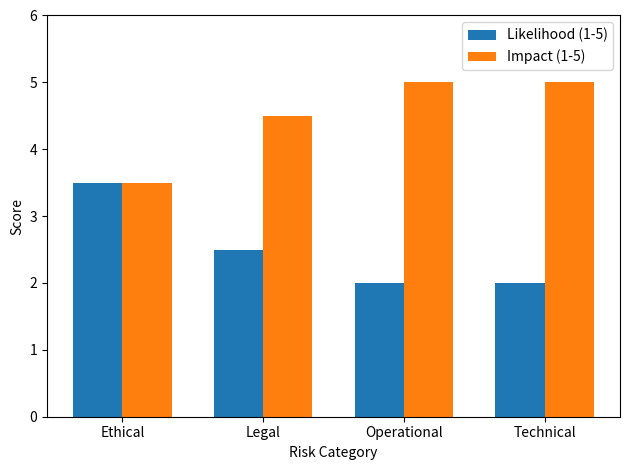

Reading left to right, transcribe all the data shown in this chart.

Likelihood (1-5): 3.5	2.5	2.0	2.0
Impact (1-5): 3.5	4.5	5.0	5.0